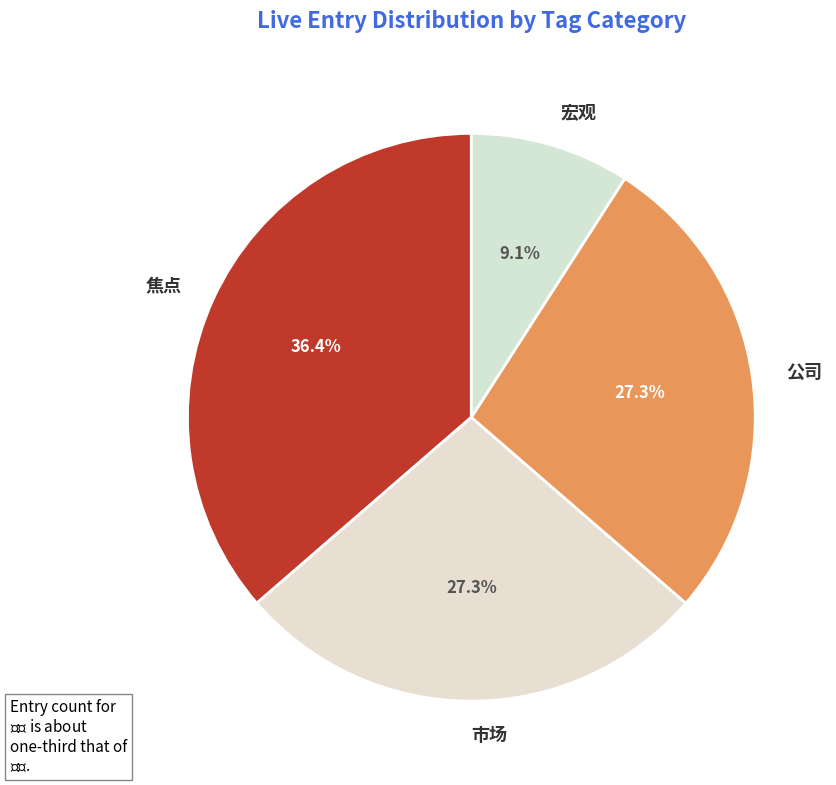

Is there any slice that represents more than half of the pie?

No